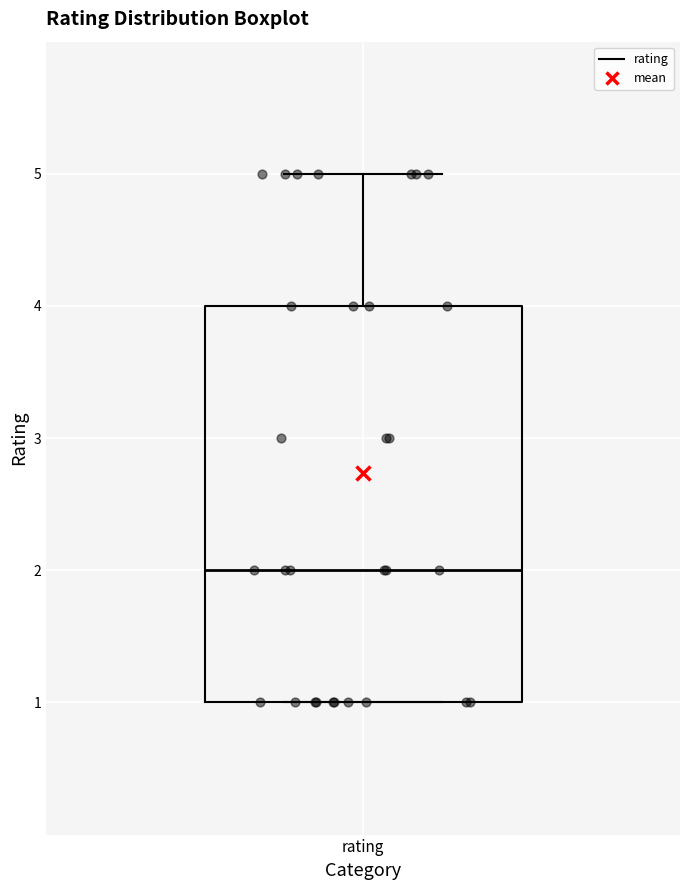

Read this box plot against the y-axis: the position of the median line, the range covered by the box, and the ends of both whiskers. The values are not printed on the chart, so give them approximately, as read against the axis.

median 2, box 1 to 4, whiskers 1 to 5